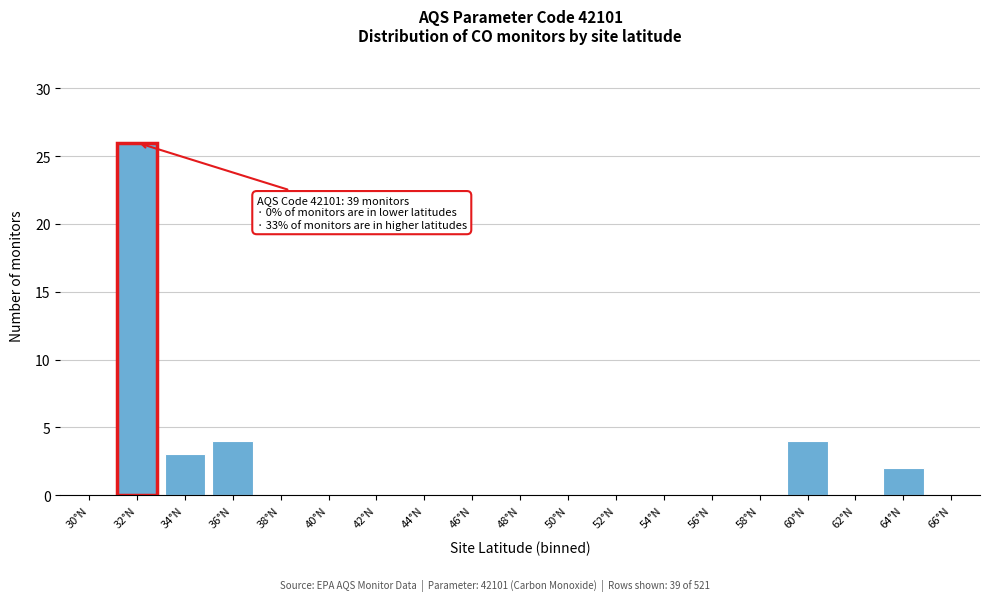

Reading left to right, what are all the values shown in this chart?

30°N=0	32°N=26	34°N=3	36°N=4	38°N=0	40°N=0	42°N=0	44°N=0	46°N=0	48°N=0	50°N=0	52°N=0	54°N=0	56°N=0	58°N=0	60°N=4	62°N=0	64°N=2	66°N=0